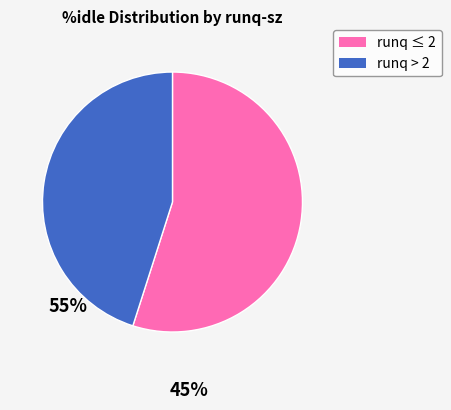

Does any single category account for the majority?

Yes